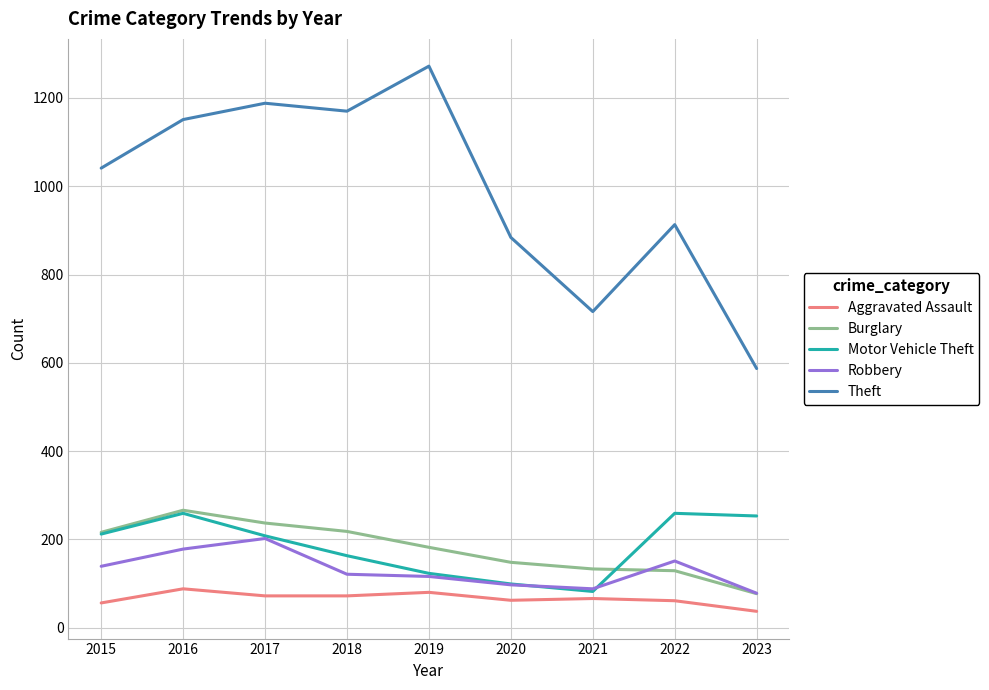

What is the difference between the maximum and minimum values in the Motor Vehicle Theft series?

177